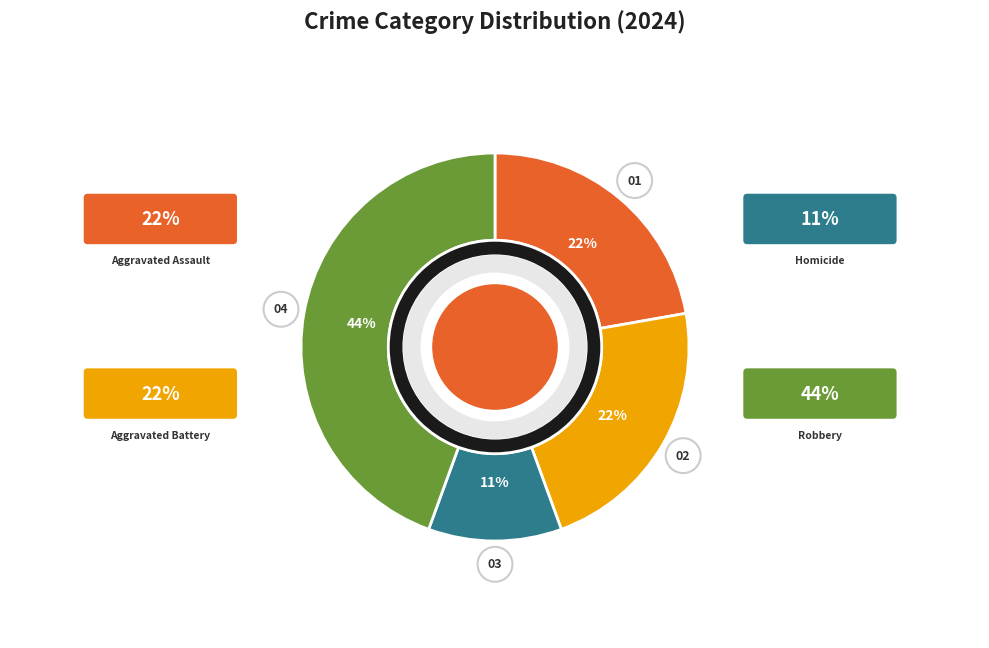

To the nearest percent, what percentage of the pie is Aggravated Battery?

22%